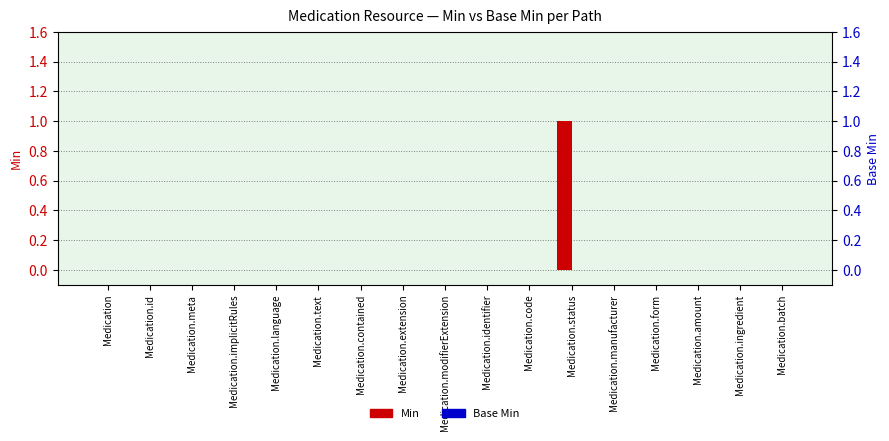

The Min series shows 0 at Medication.ingredient. True or false?

True